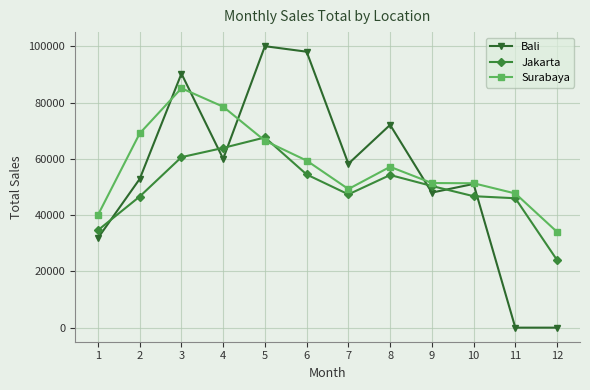

The value of Surabaya at 4 is 121806.0. True or false?

False